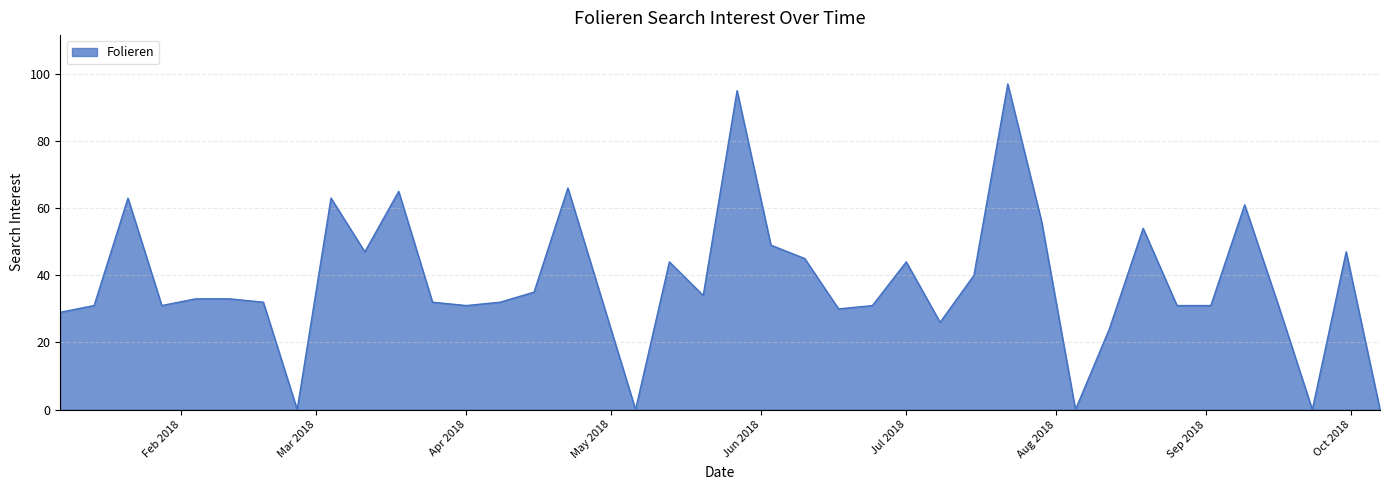

What is the greatest value displayed?

97